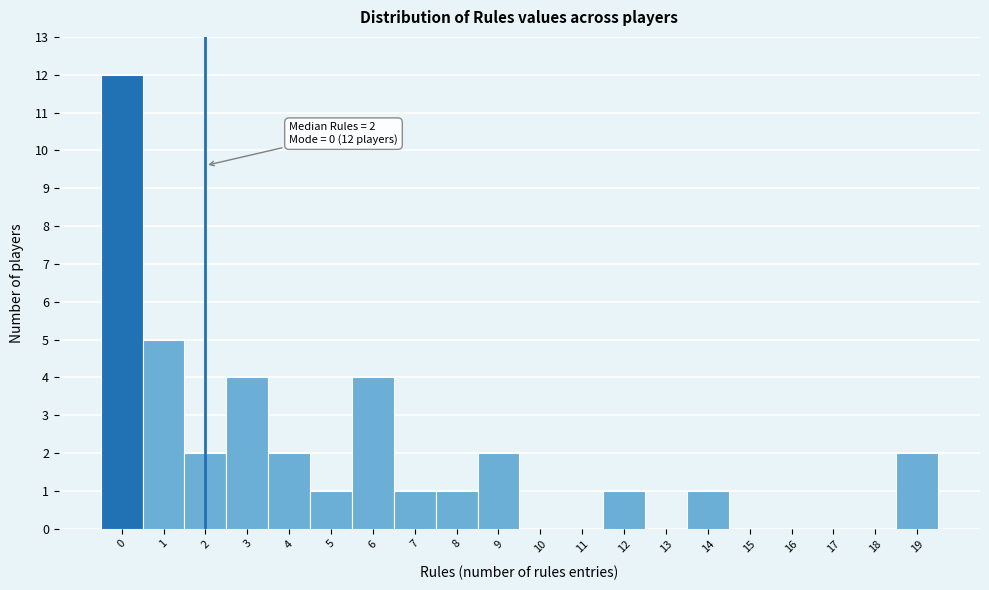

Over which range of the x-axis is the bar tallest?

-0.5 to 0.5